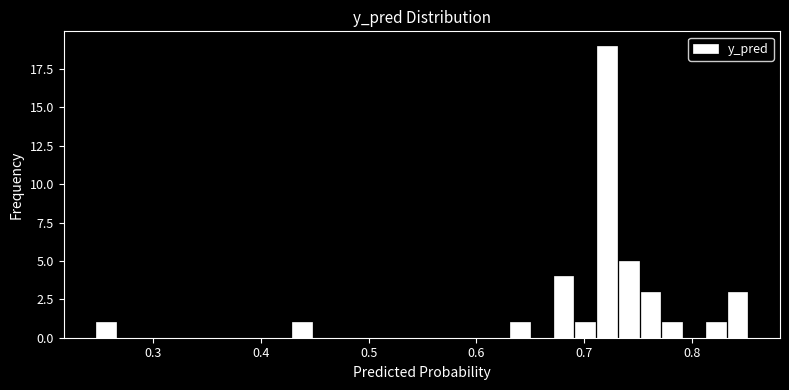

Read against the x-axis, roughly where is the centre of the tallest bar?

0.72